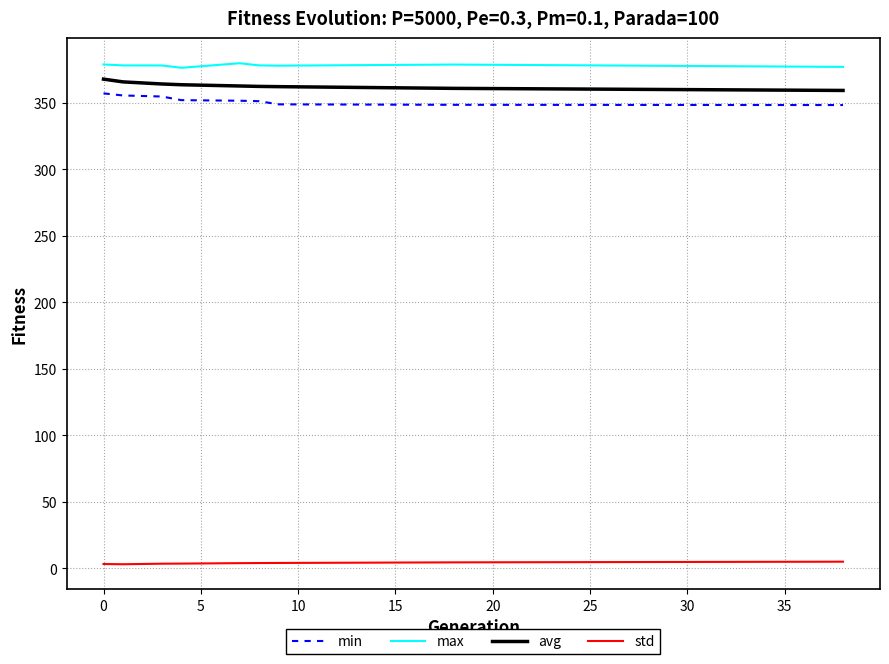

What is the highest value of the avg series?

367.9